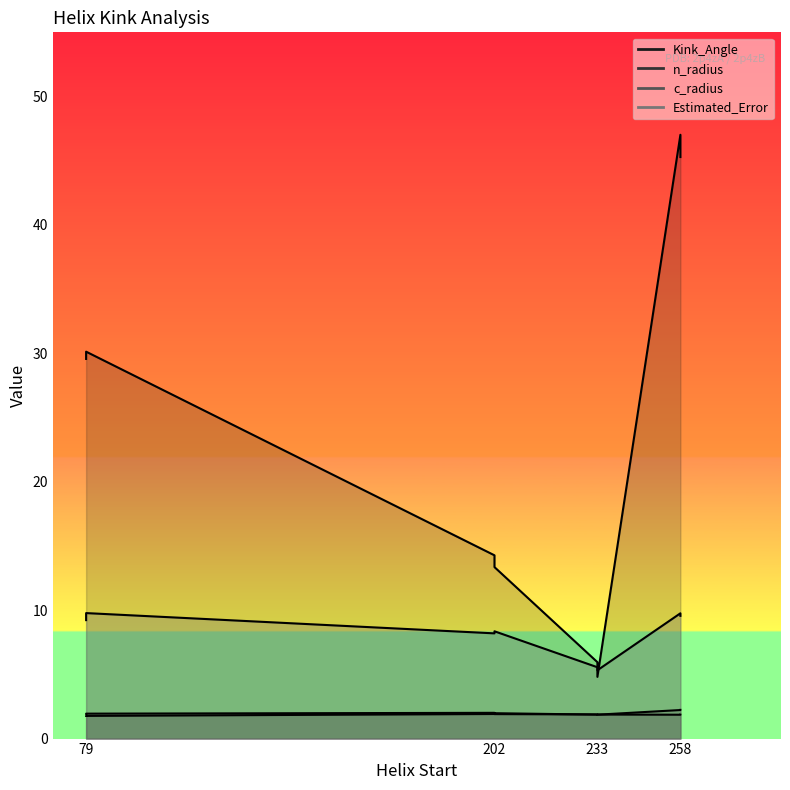

At which category does Kink_Angle reach its first local peak?

258